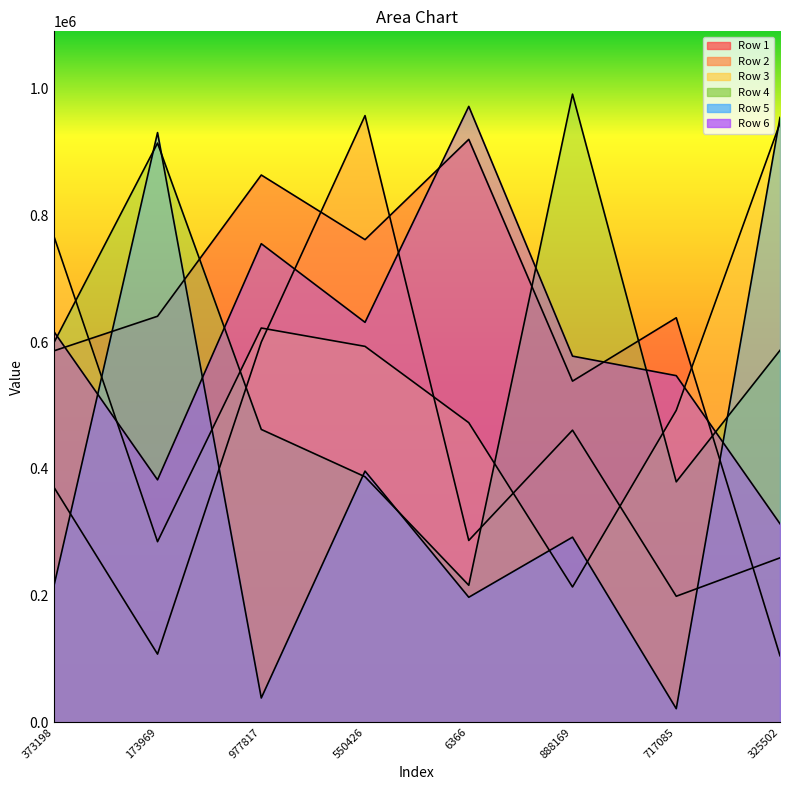

What is the difference between the maximum and minimum values in the Row 4 series?

775008